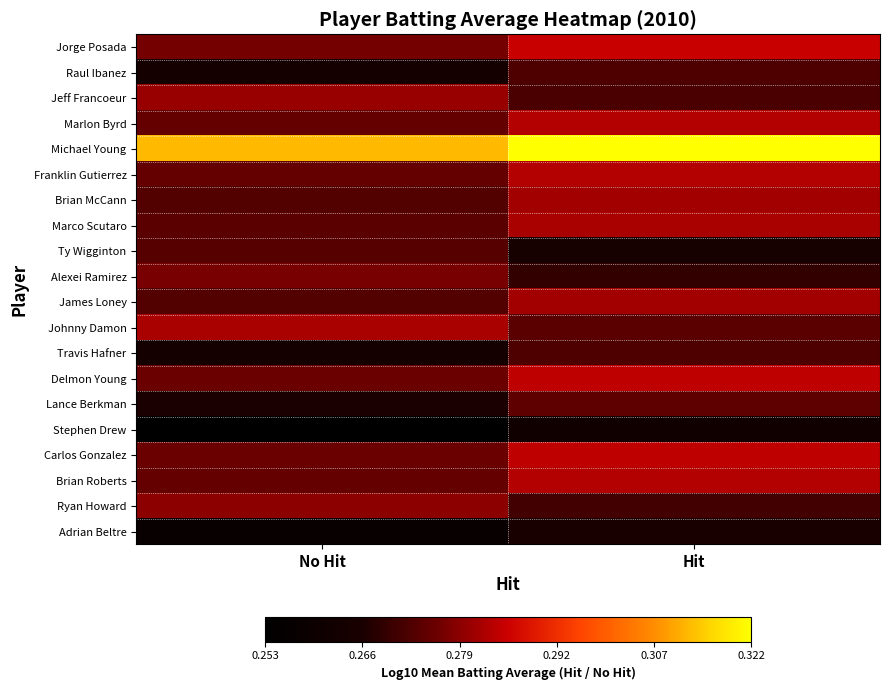

What is the spread (max minus min) of values at Hit?

0.1